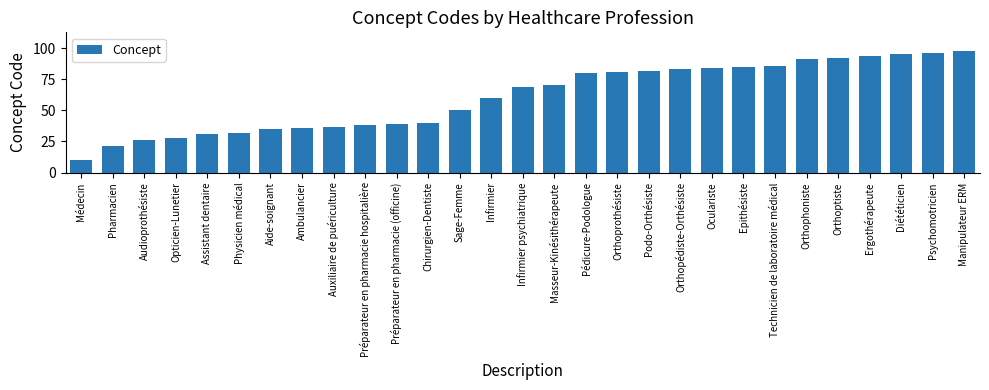

Reading right to left, transcribe all the data shown in this chart.

Manipulateur ERM=98	Psychomotricien=96	Diététicien=95	Ergothérapeute=94	Orthoptiste=92	Orthophoniste=91	Technicien de laboratoire médical=86	Epithésiste=85	Oculariste=84	Orthopédiste-Orthésiste=83	Podo-Orthésiste=82	Orthoprothésiste=81	Pédicure-Podologue=80	Masseur-Kinésithérapeute=70	Infirmier psychiatrique=69	Infirmier=60	Sage-Femme=50	Chirurgien-Dentiste=40	Préparateur en pharmacie (officine)=39	Préparateur en pharmacie hospitalière=38	Auxiliaire de puériculture=37	Ambulancier=36	Aide-soignant=35	Physicien médical=32	Assistant dentaire=31	Opticien-Lunetier=28	Audioprothésiste=26	Pharmacien=21	Médecin=10